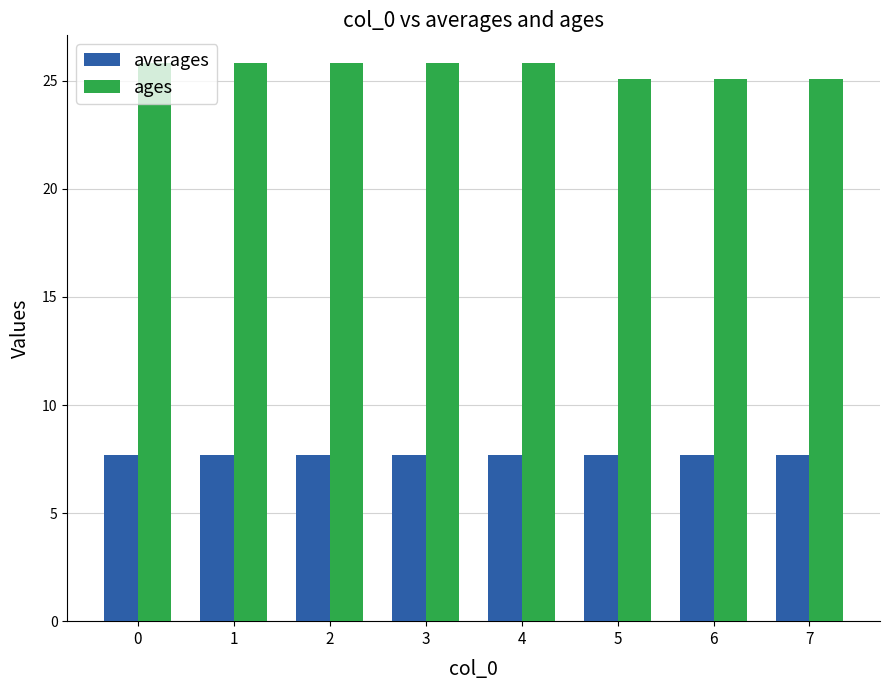

Reading left to right, list all the values displayed in this chart.

averages: 0=7.7	1=7.7	2=7.7	3=7.7	4=7.7	5=7.7	6=7.7	7=7.7
ages: 0=25.8	1=25.8	2=25.8	3=25.8	4=25.8	5=25.1	6=25.1	7=25.1